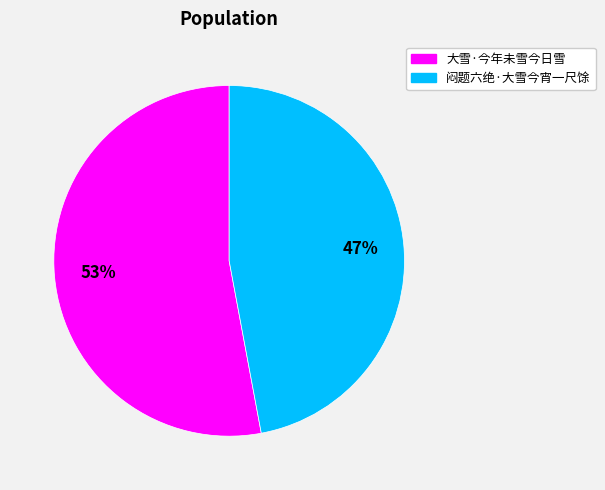

Do 闷题六绝·大雪今宵一尺馀 and 大雪·今年未雪今日雪 together represent more than half of the pie?

Yes